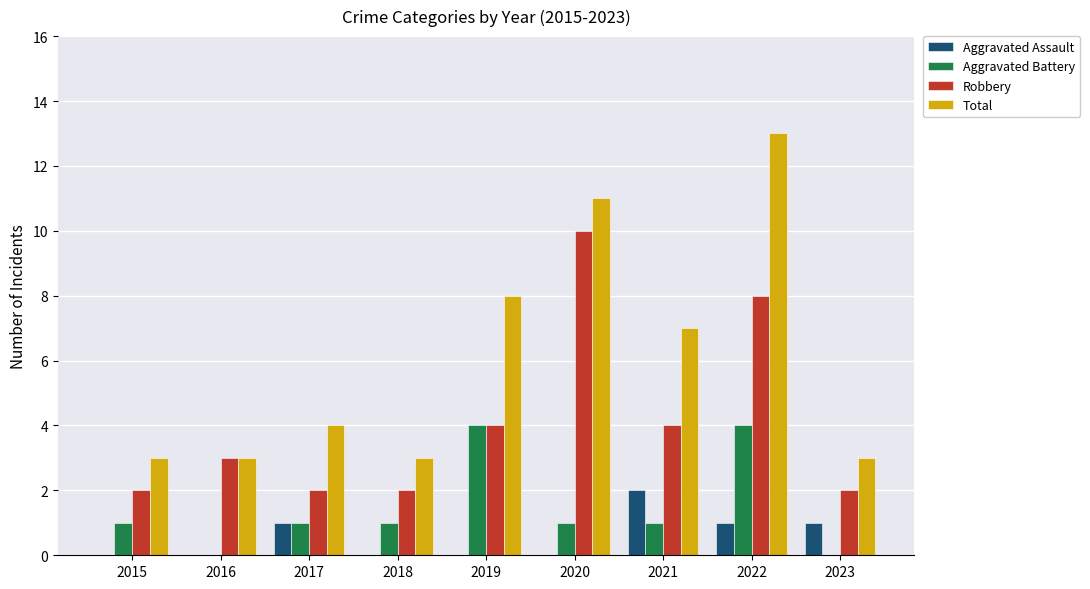

Reading left to right, what are all the values shown in this chart?

Aggravated Assault: 2015=0	2016=0	2017=1	2018=0	2019=0	2020=0	2021=2	2022=1	2023=1
Aggravated Battery: 2015=1	2016=0	2017=1	2018=1	2019=4	2020=1	2021=1	2022=4	2023=0
Robbery: 2015=2	2016=3	2017=2	2018=2	2019=4	2020=10	2021=4	2022=8	2023=2
Total: 2015=3	2016=3	2017=4	2018=3	2019=8	2020=11	2021=7	2022=13	2023=3